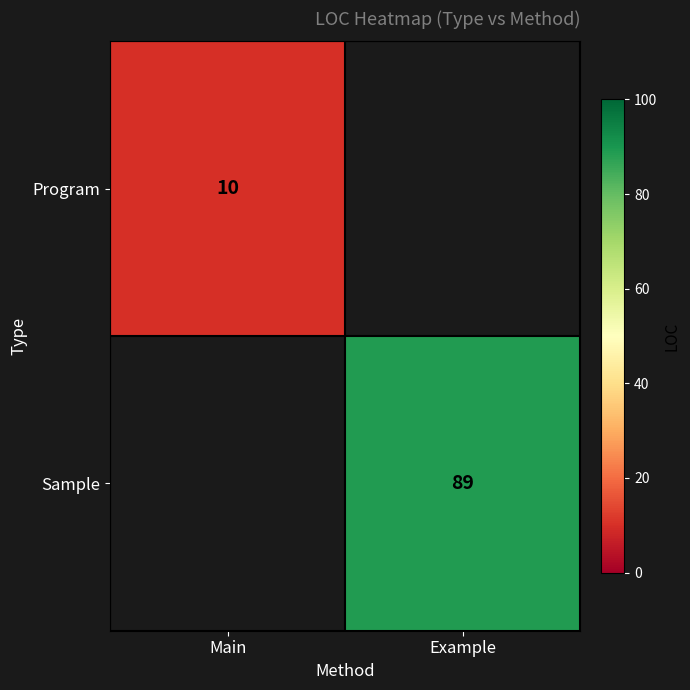

The Program series shows 10 at Main. True or false?

True